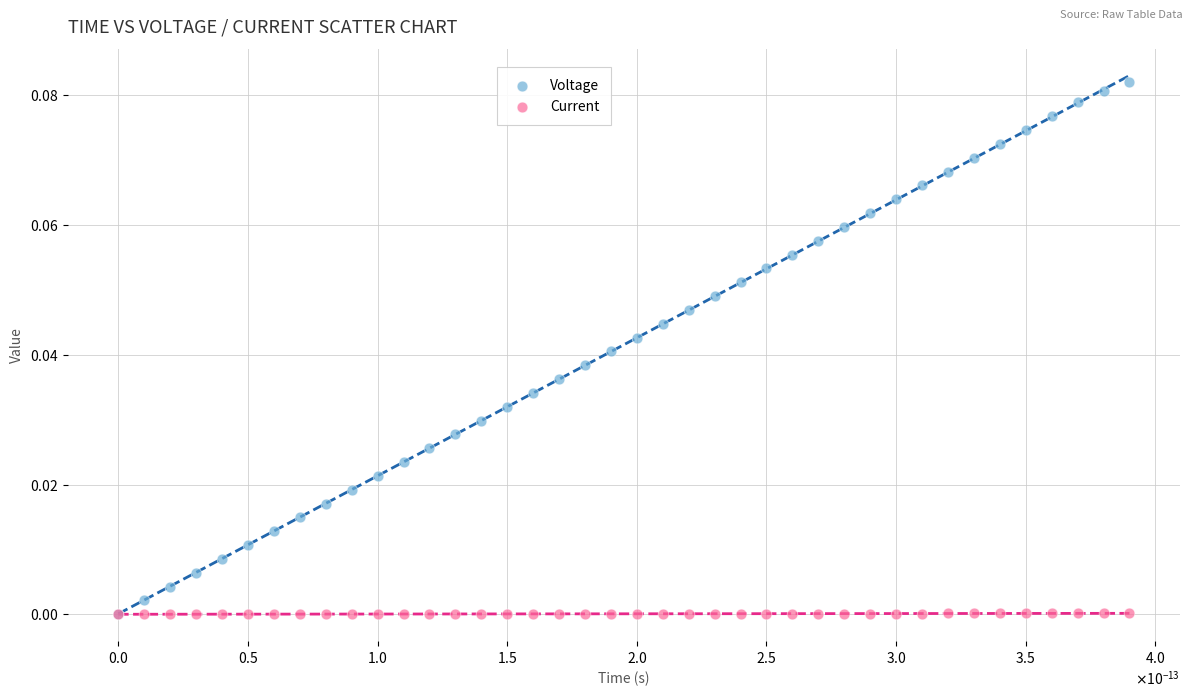

Which series has the largest Y range (max minus min)?

Voltage